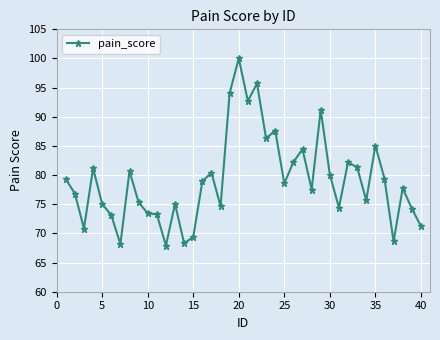

What is the value of the 11th point from the left?

73.3